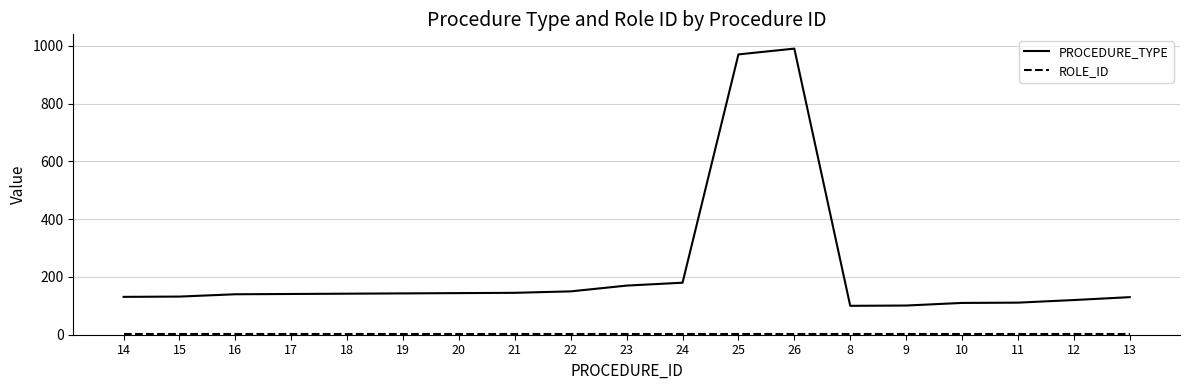

What value does the PROCEDURE_TYPE series have at 26?

990